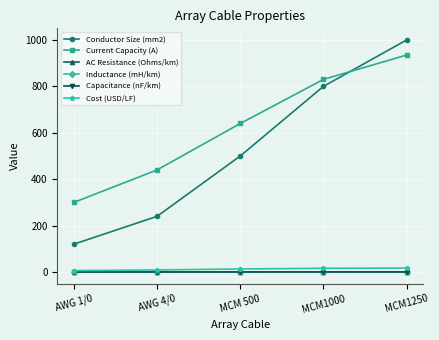

What is the label of the 3rd point from the right?

MCM 500